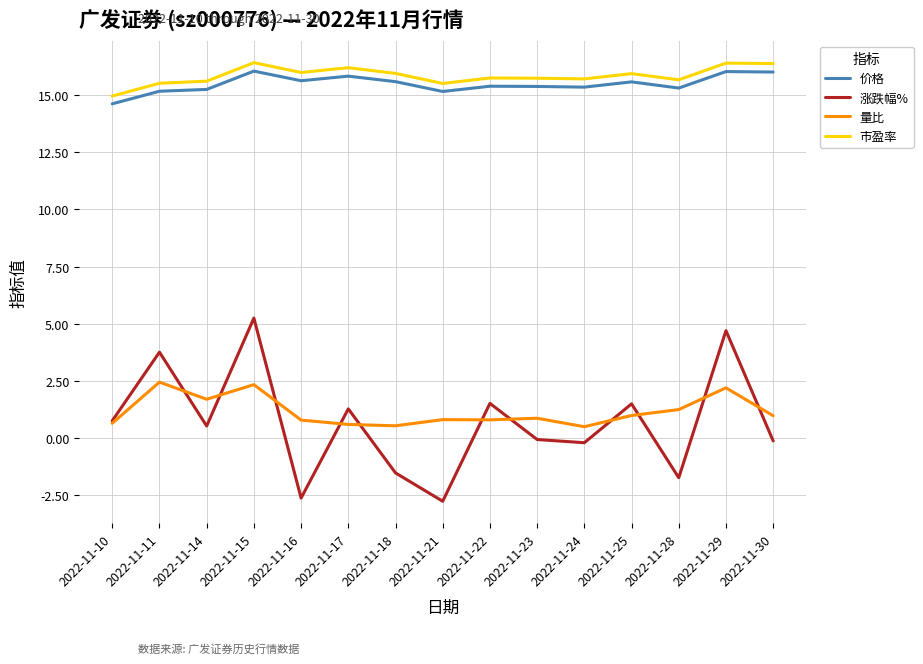

What is the approximate value of 市盈率 at 2022-11-29?

16.4